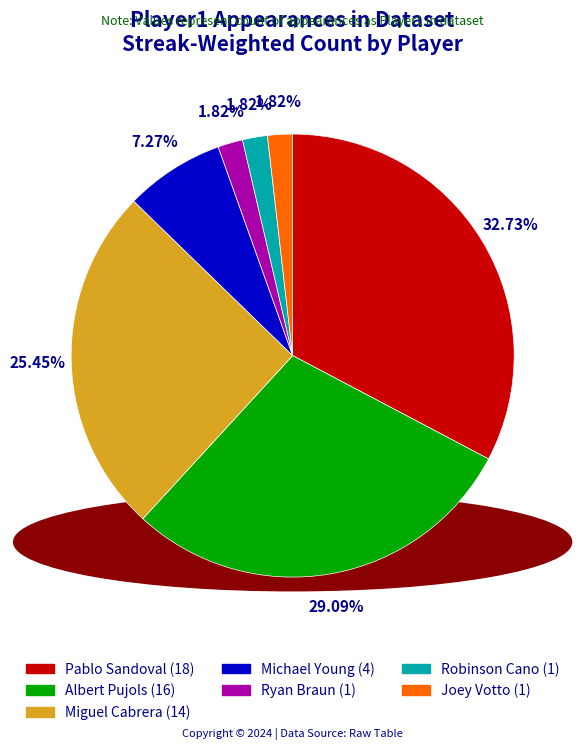

Is it true that Ryan Braun is 2% of the pie?

True